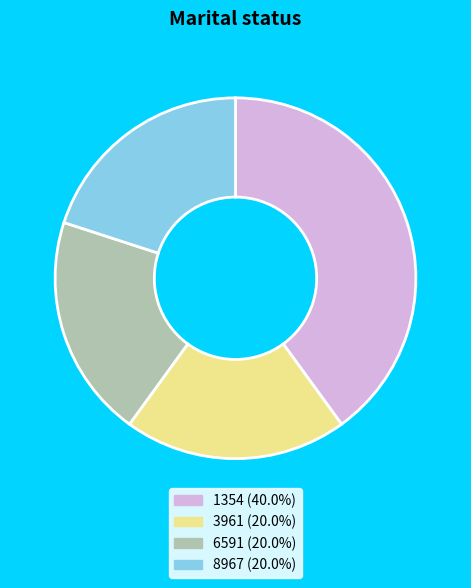

What is the largest slice in the pie chart?

1354